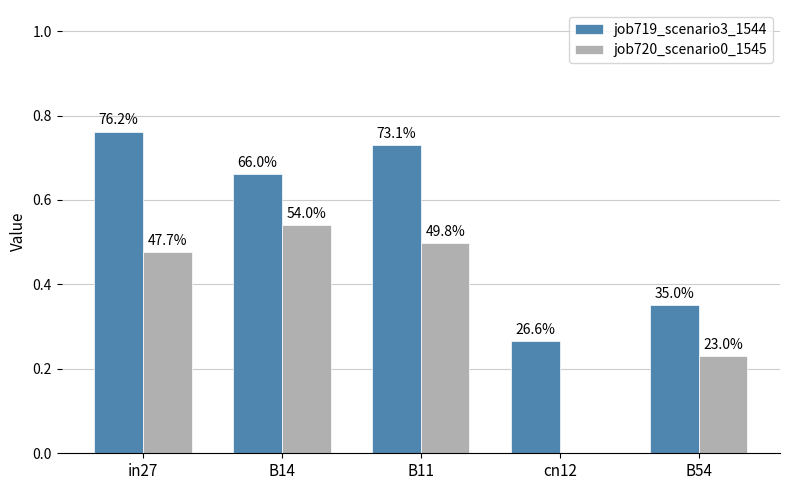

Are the bars grouped side by side (vs. stacked)?

Yes